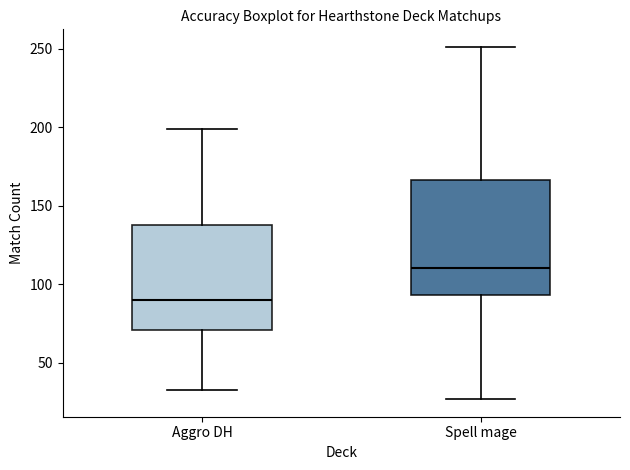

Reading left to right, read every box against the y-axis: the position of its median line, the range the box covers, and the ends of its whiskers. The values are not printed on the chart, so give them approximately, as read against the axis.

Aggro DH: median 90, box 70 to 140, whiskers 35 to 200
Spell mage: median 110, box 95 to 165, whiskers 25 to 250